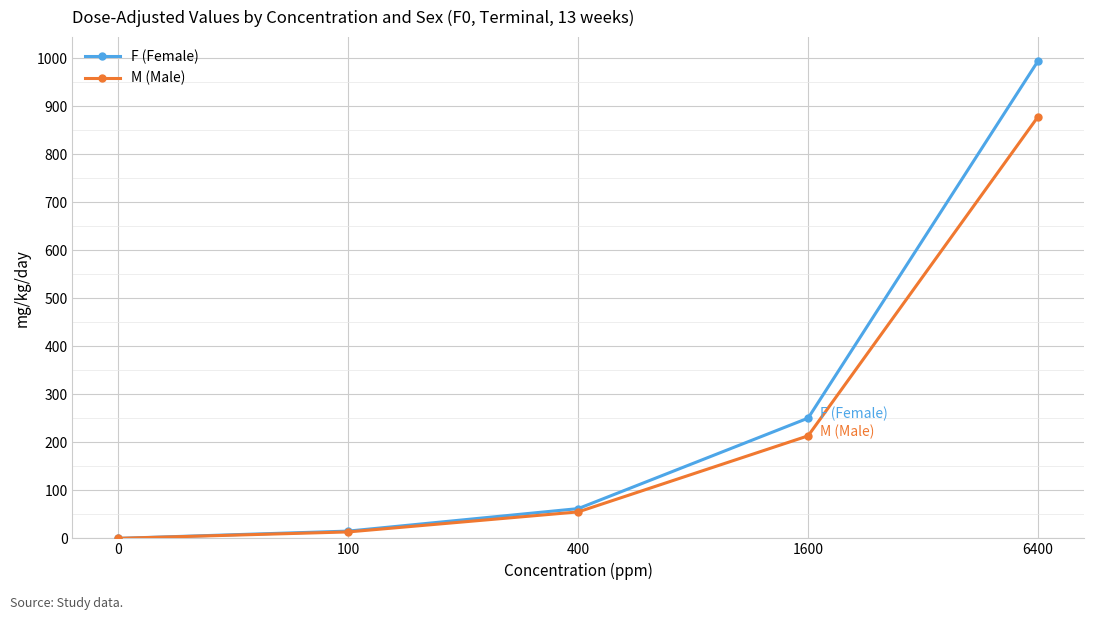

Which series has the largest range (max minus min)?

F (Female)